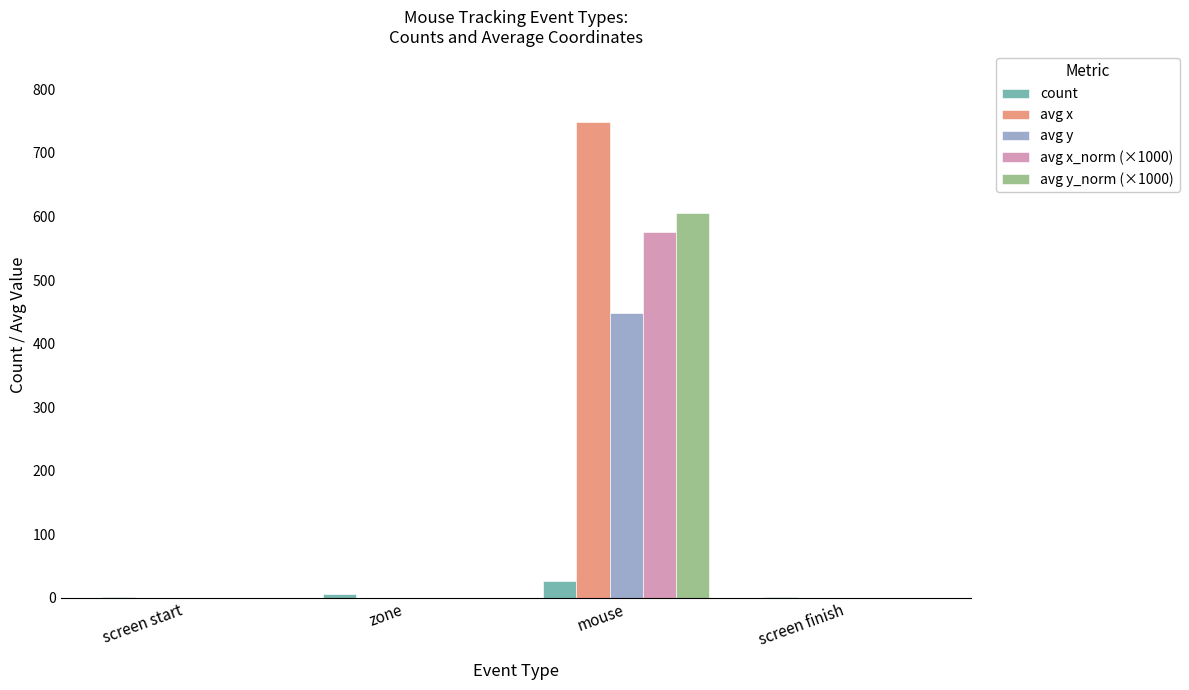

Between screen start and mouse, which series saw the biggest shift?

avg x